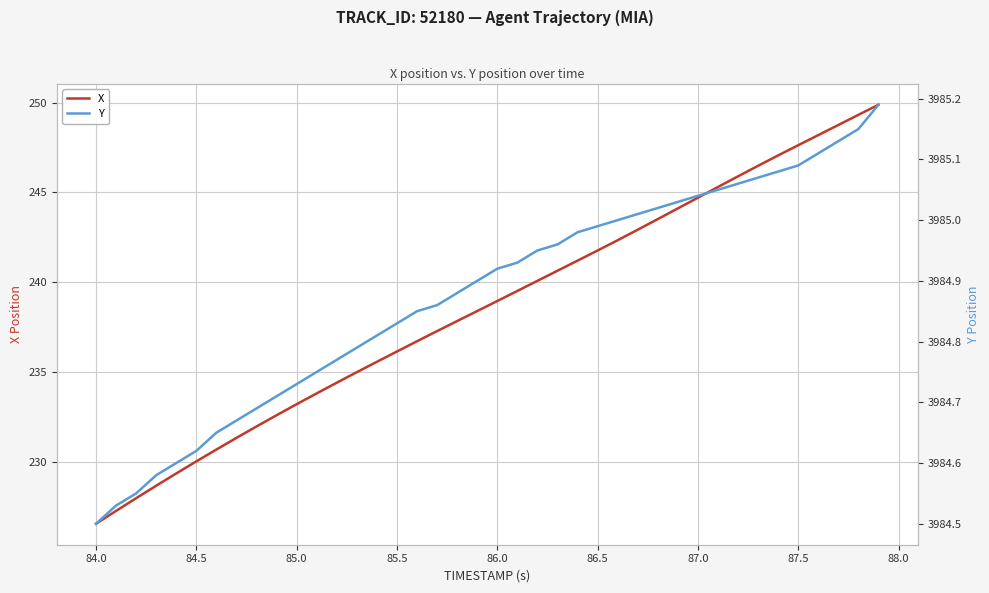

Reading left to right, what are all the values shown in this chart?

X: 226.5	227.3	228.0	228.7	229.3	230.0	230.7	231.3	232.0	232.6	233.2	233.8	234.4	235.0	235.6	236.1	236.7	237.3	237.8	238.4	238.9	239.5	240.1	240.6	241.2	241.8	242.3	242.9	243.5	244.1	244.7	245.3	245.9	246.5	247.1	247.6	248.2	248.8	249.3	249.9
Y: 3984.5	3984.5	3984.6	3984.6	3984.6	3984.6	3984.7	3984.7	3984.7	3984.7	3984.7	3984.8	3984.8	3984.8	3984.8	3984.8	3984.8	3984.9	3984.9	3984.9	3984.9	3984.9	3984.9	3985.0	3985.0	3985.0	3985.0	3985.0	3985.0	3985.0	3985.0	3985.1	3985.1	3985.1	3985.1	3985.1	3985.1	3985.1	3985.2	3985.2